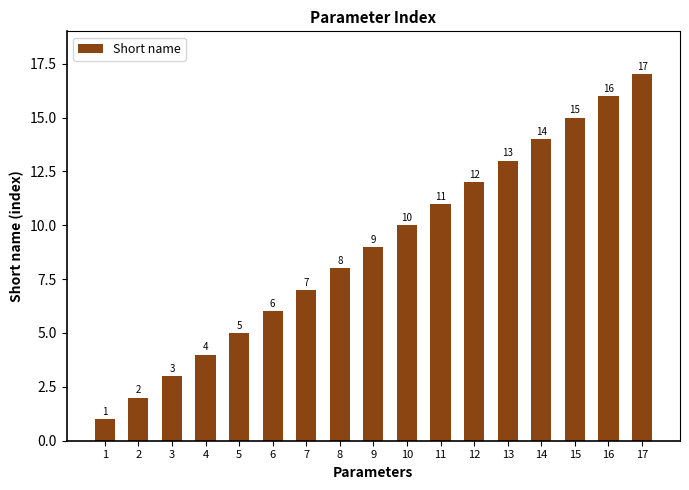

Reading right to left, list all the values displayed in this chart.

17	16	15	14	13	12	11	10	9	8	7	6	5	4	3	2	1